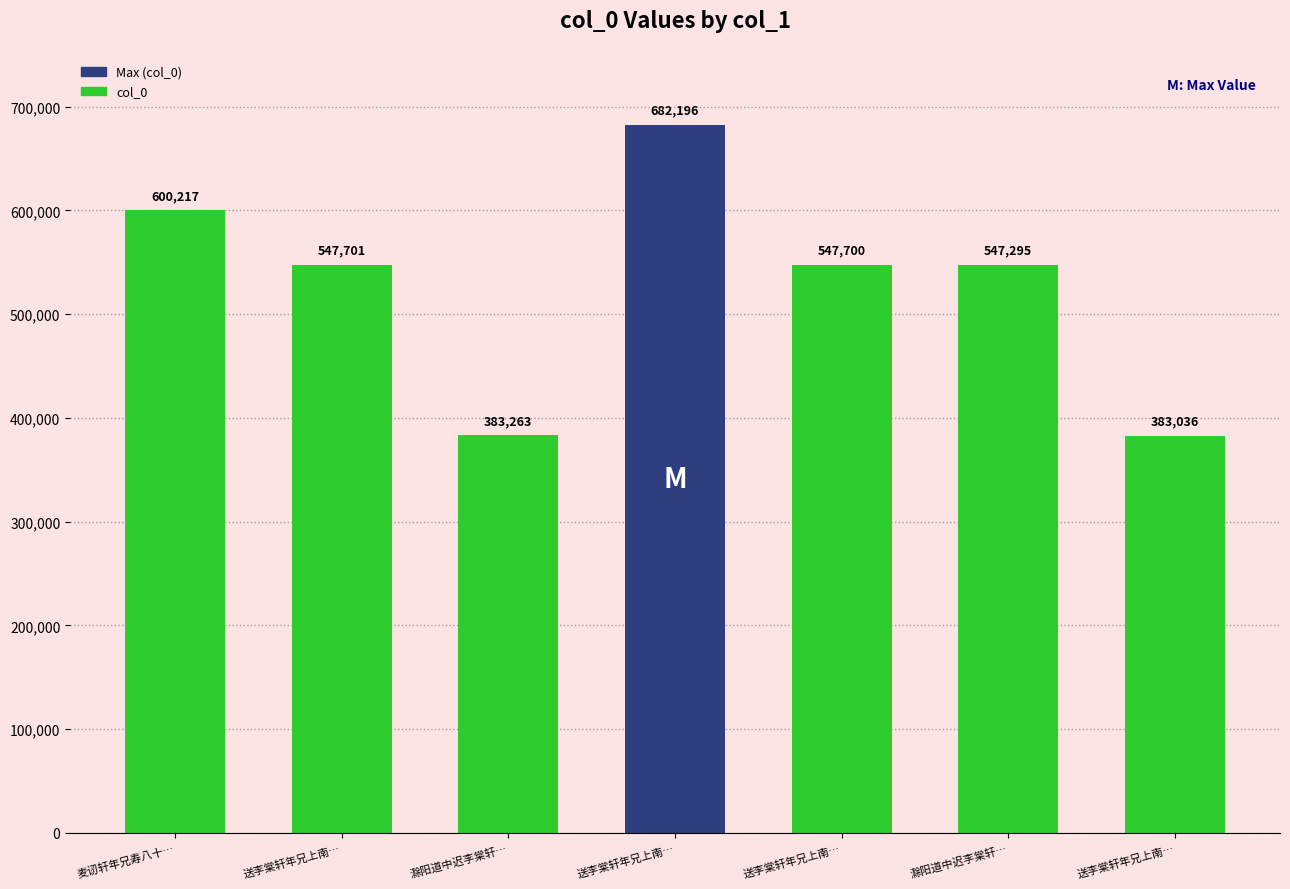

At which label is the value closest to 532616?

滁阳道中迟李棠轩…